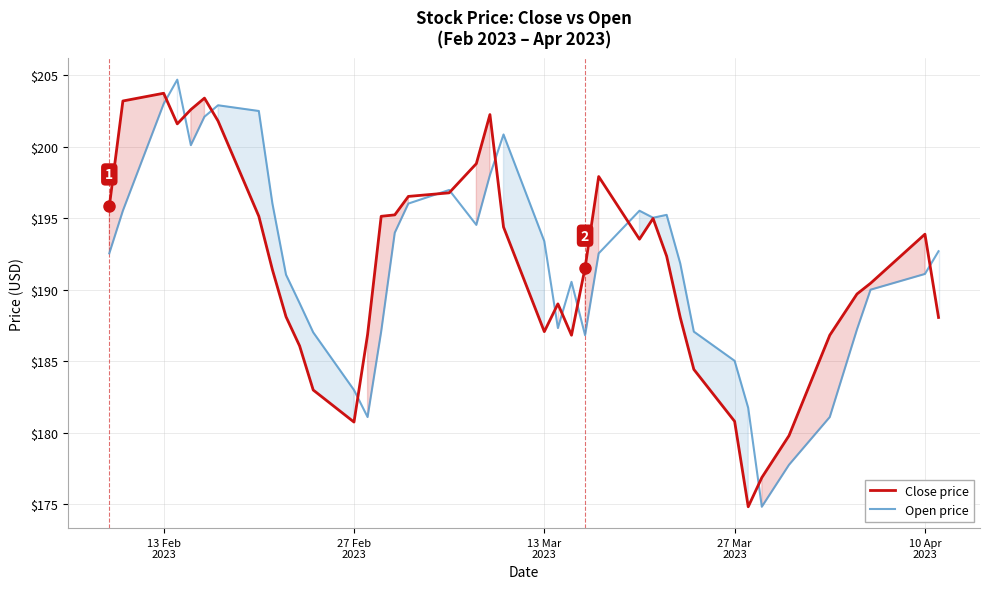

What is the sum of all Close price values?

7669.8